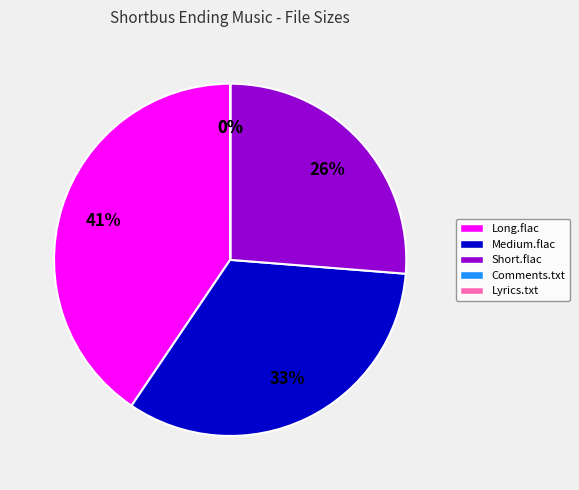

Is it true that Medium.flac is 39% of the pie?

False